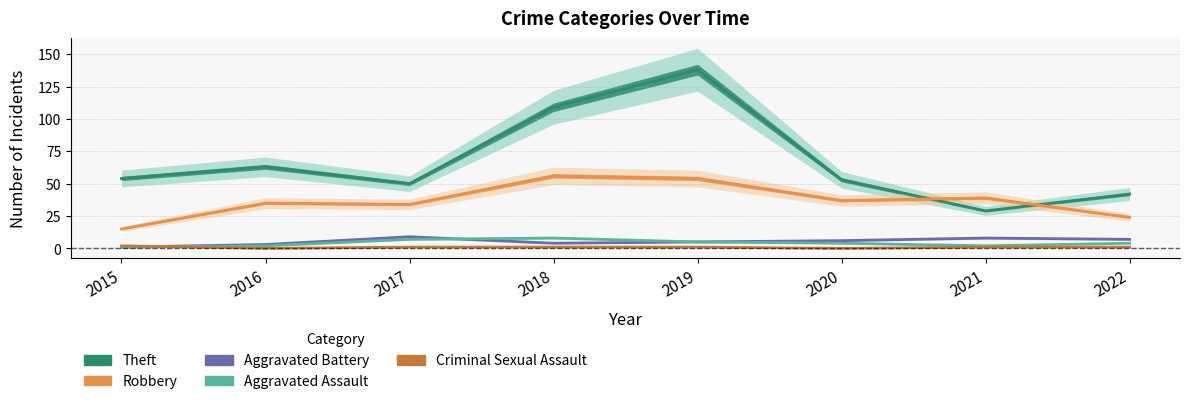

What is the sum of the Theft values at 2015 and 2022?

96